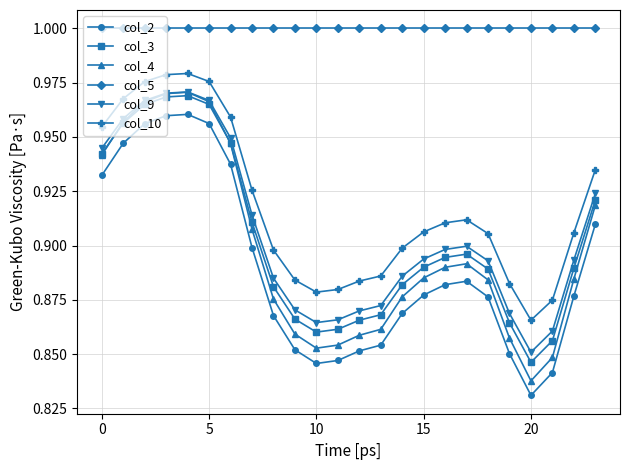

Which series has the widest spread of values?

col_4